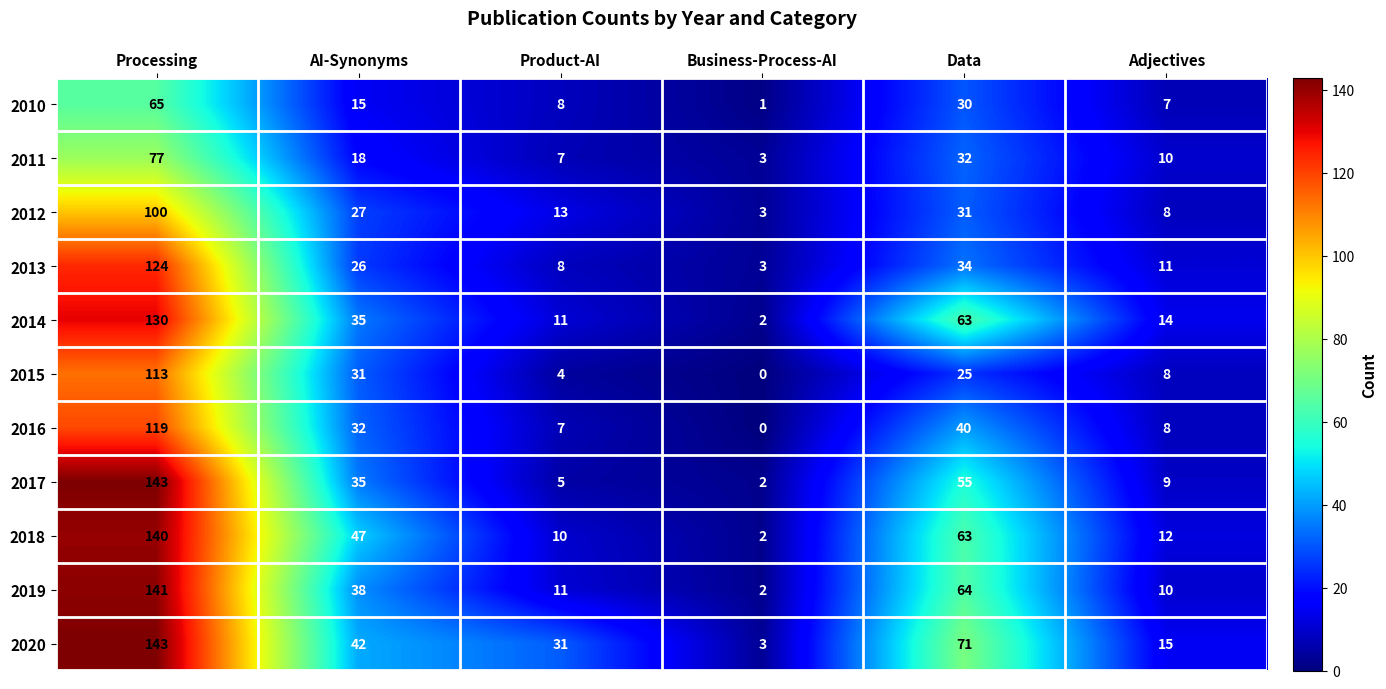

What is the maximum value shown in the chart?

143